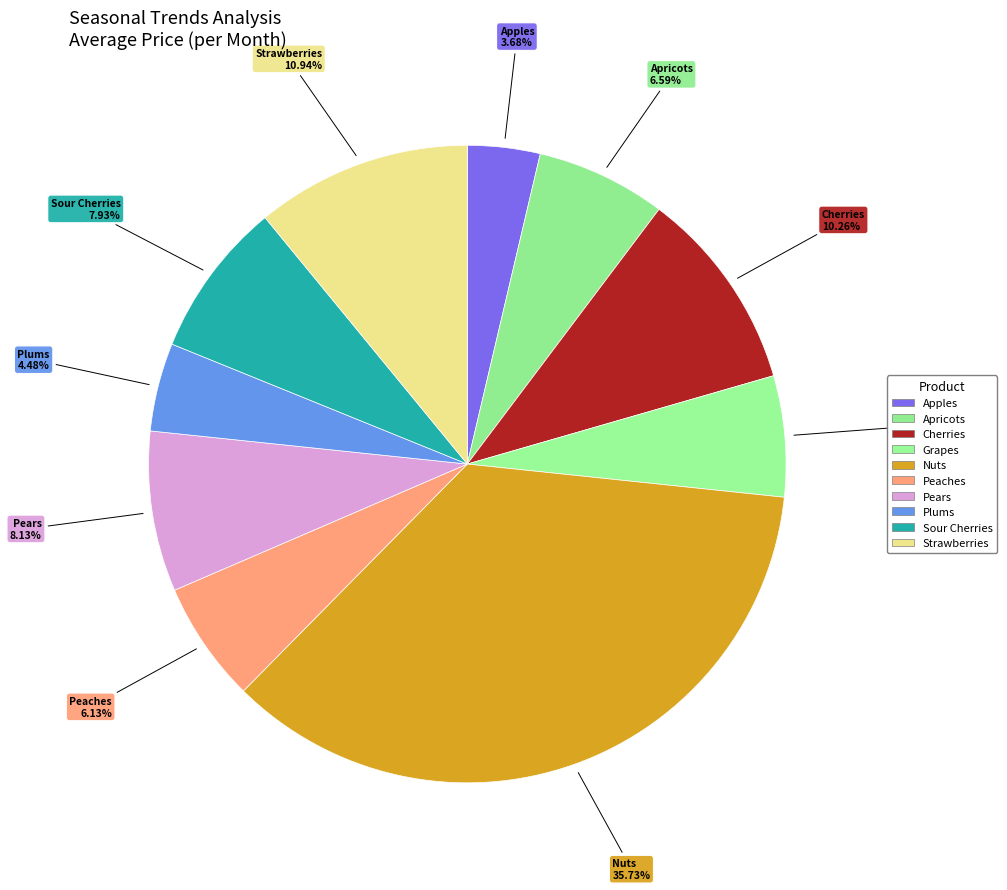

How many segments does this pie chart have?

10